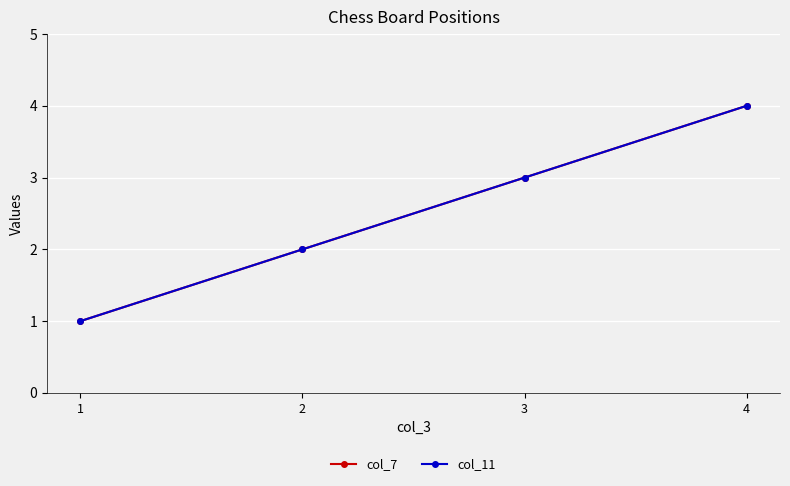

What is the sum of the col_11 values at 3 and 1?

4